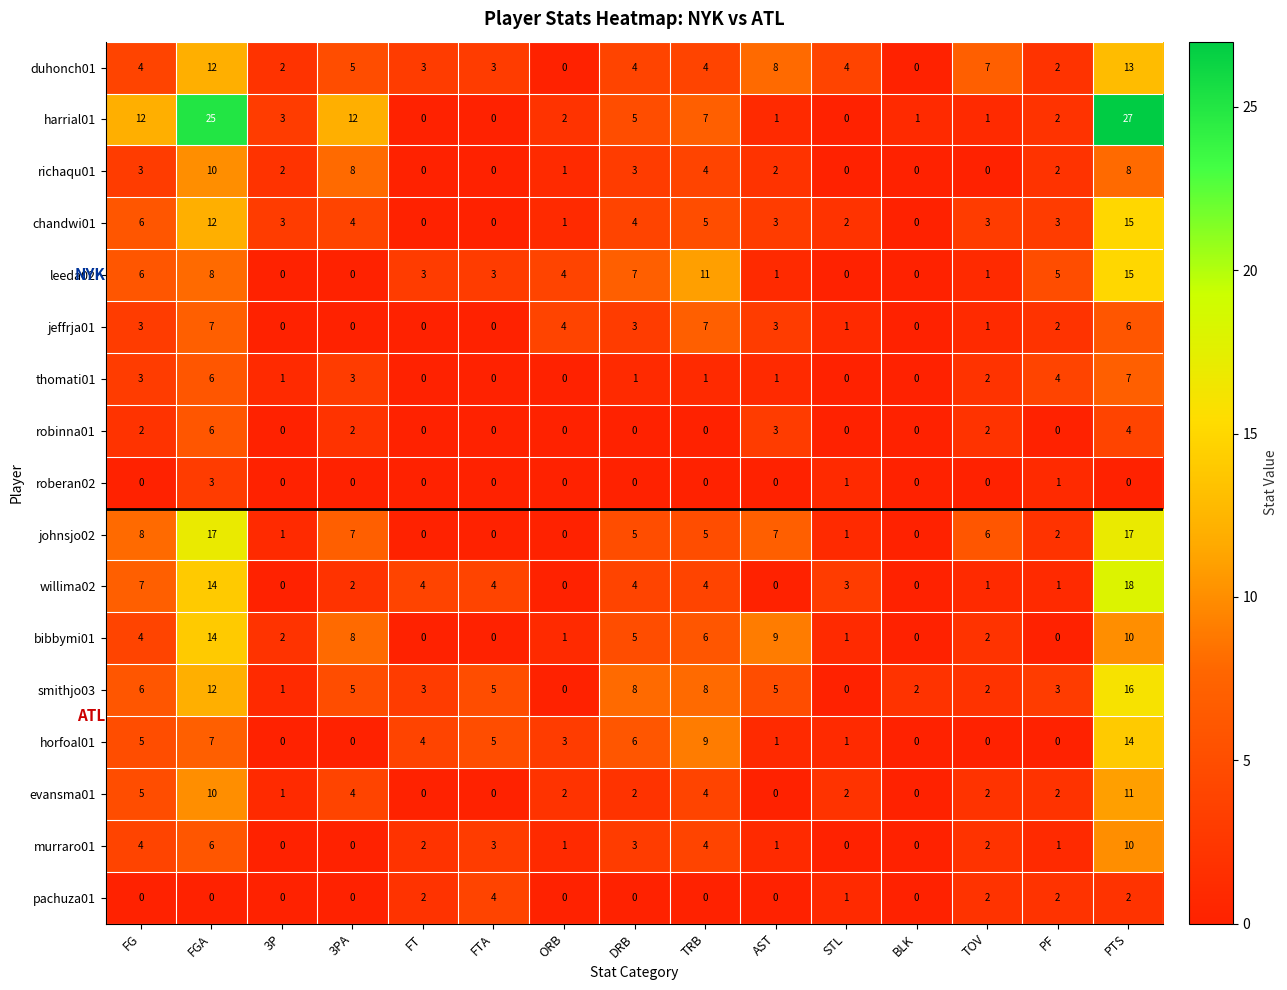

What is the maximum value shown in the chart?

27